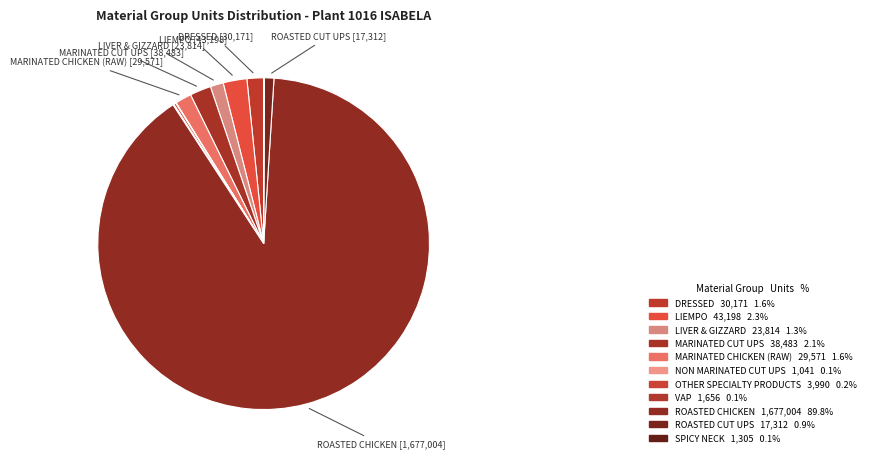

Do NON MARINATED CUT UPS and ROASTED CHICKEN together represent more than half of the pie?

Yes